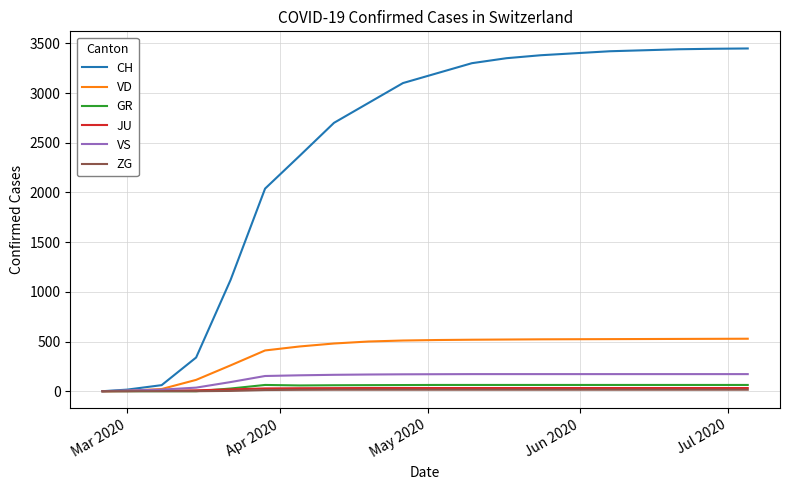

Which series has the widest spread of values?

CH